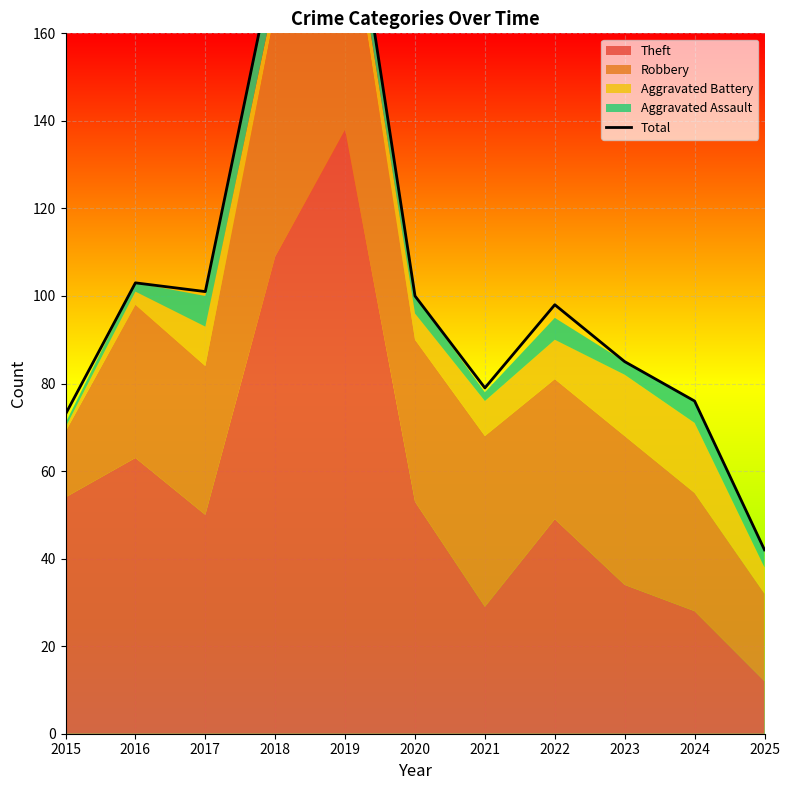

Reading left to right, list all the values displayed in this chart.

2015=73	2016=103	2017=101	2018=178	2019=204	2020=100	2021=79	2022=98	2023=85	2024=76	2025=42